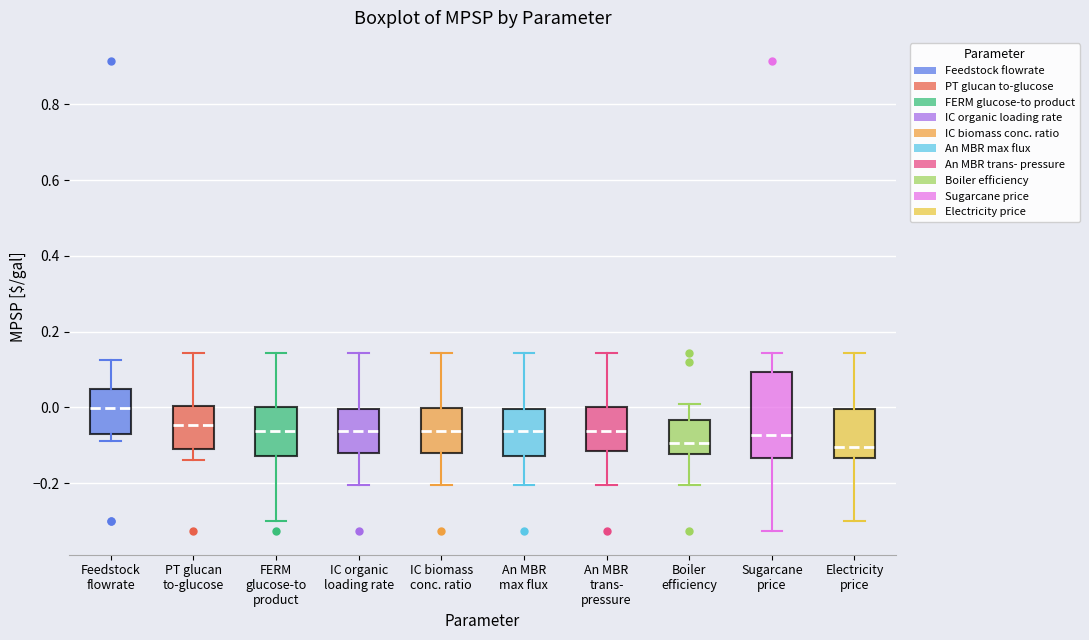

Reading left to right, read every box against the y-axis: the position of its median line, the range the box covers, and the ends of its whiskers. The values are not printed on the chart, so give them approximately, as read against the axis.

Feedstock flowrate: median 0.00, box -0.06 to 0.04, whiskers -0.08 to 0.12
PT glucan to-glucose: median -0.04, box -0.10 to 0.00, whiskers -0.14 to 0.14
FERM glucose-to product: median -0.06, box -0.12 to 0.00, whiskers -0.30 to 0.14
IC organic loading rate: median -0.06, box -0.12 to 0.00, whiskers -0.20 to 0.14
IC biomass conc. ratio: median -0.06, box -0.12 to 0.00, whiskers -0.20 to 0.14
An MBR max flux: median -0.06, box -0.12 to 0.00, whiskers -0.20 to 0.14
An MBR trans- pressure: median -0.06, box -0.12 to 0.00, whiskers -0.20 to 0.14
Boiler efficiency: median -0.10, box -0.12 to -0.04, whiskers -0.20 to 0.00
Sugarcane price: median -0.08, box -0.14 to 0.10, whiskers -0.32 to 0.14
Electricity price: median -0.10, box -0.14 to 0.00, whiskers -0.30 to 0.14